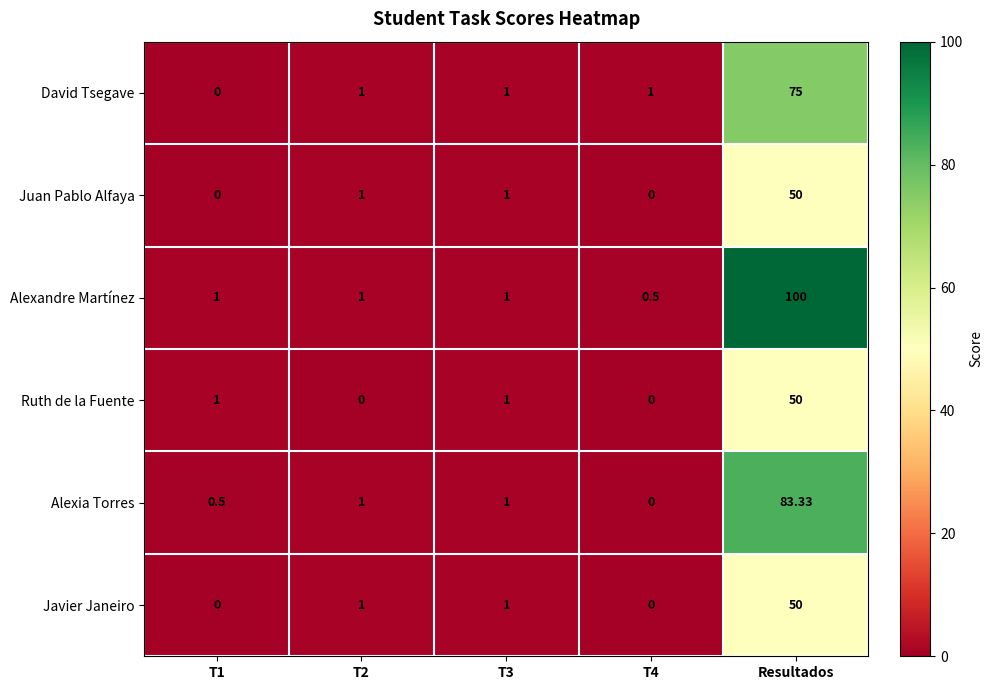

Which series has the largest total across all categories?

Alexandre Martínez